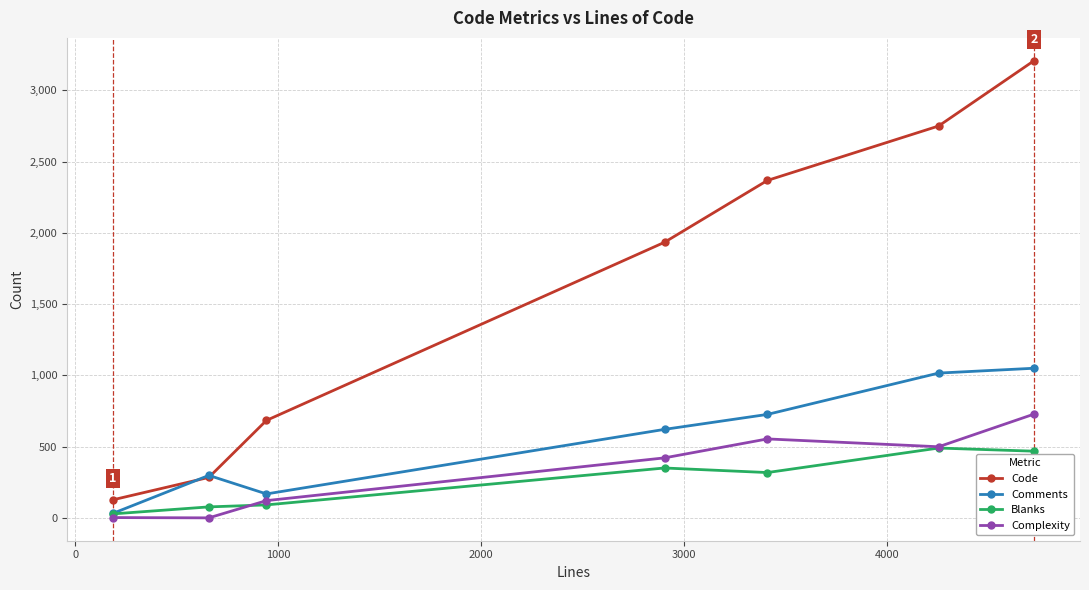

At how many categories does at least one series exceed 2387?

2